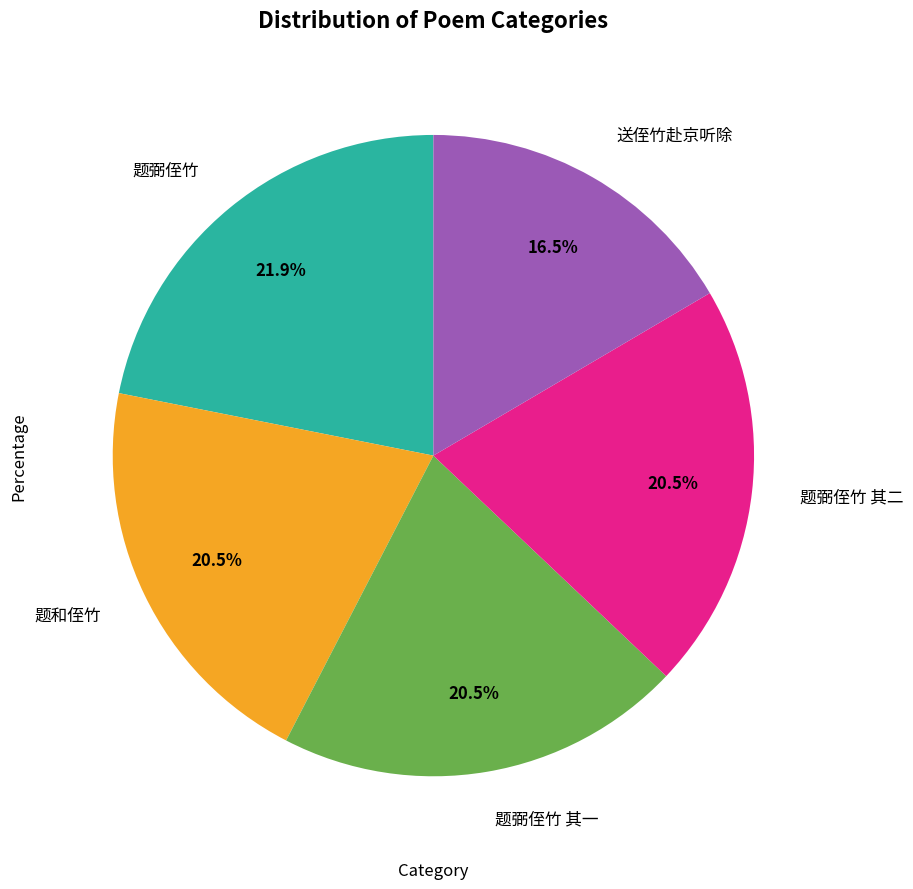

Approximately how many times larger is the value at 题弼侄竹 其一 compared to 送侄竹赴京听除?

1.2